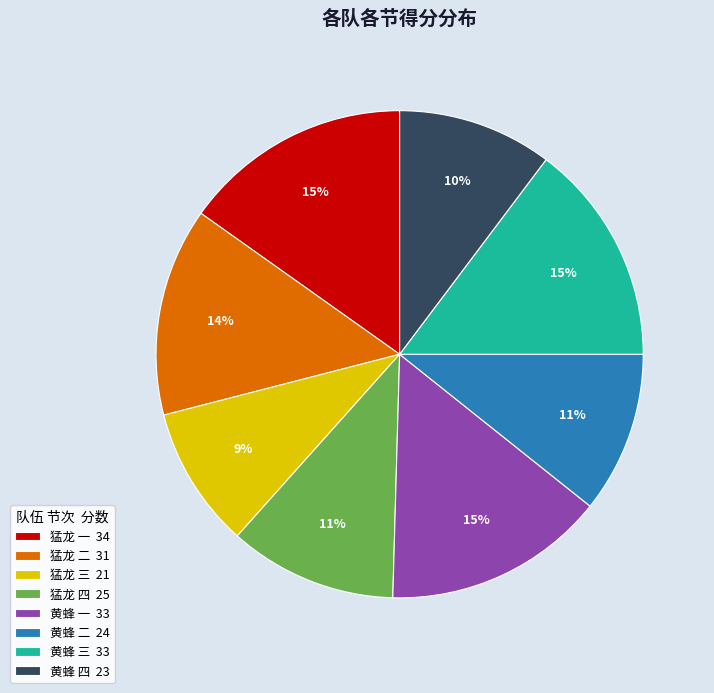

Combined, do 黄蜂 二 24 and 猛龙 一 34 account for over 50%?

No